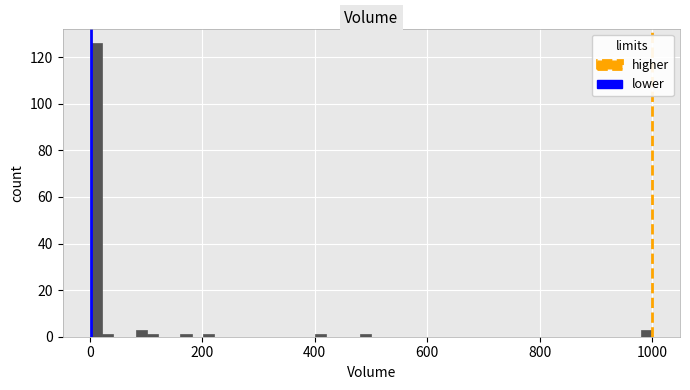

Read against the x-axis, roughly where is the centre of the tallest bar?

20